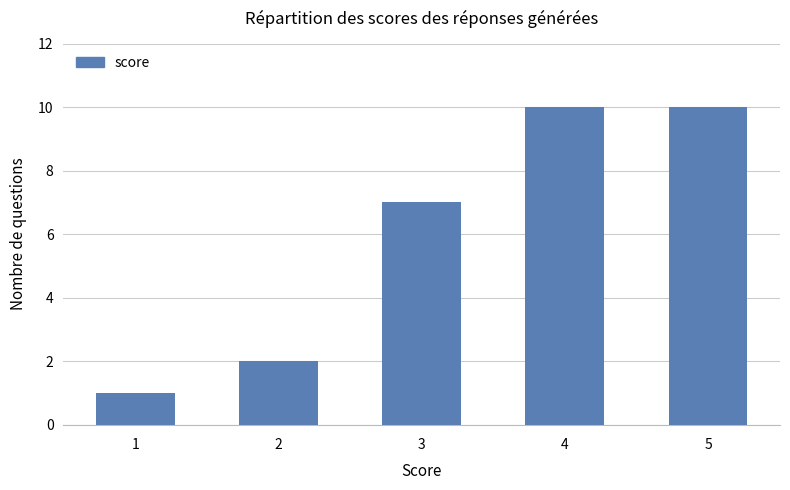

At which label is the value closest to 5?

3